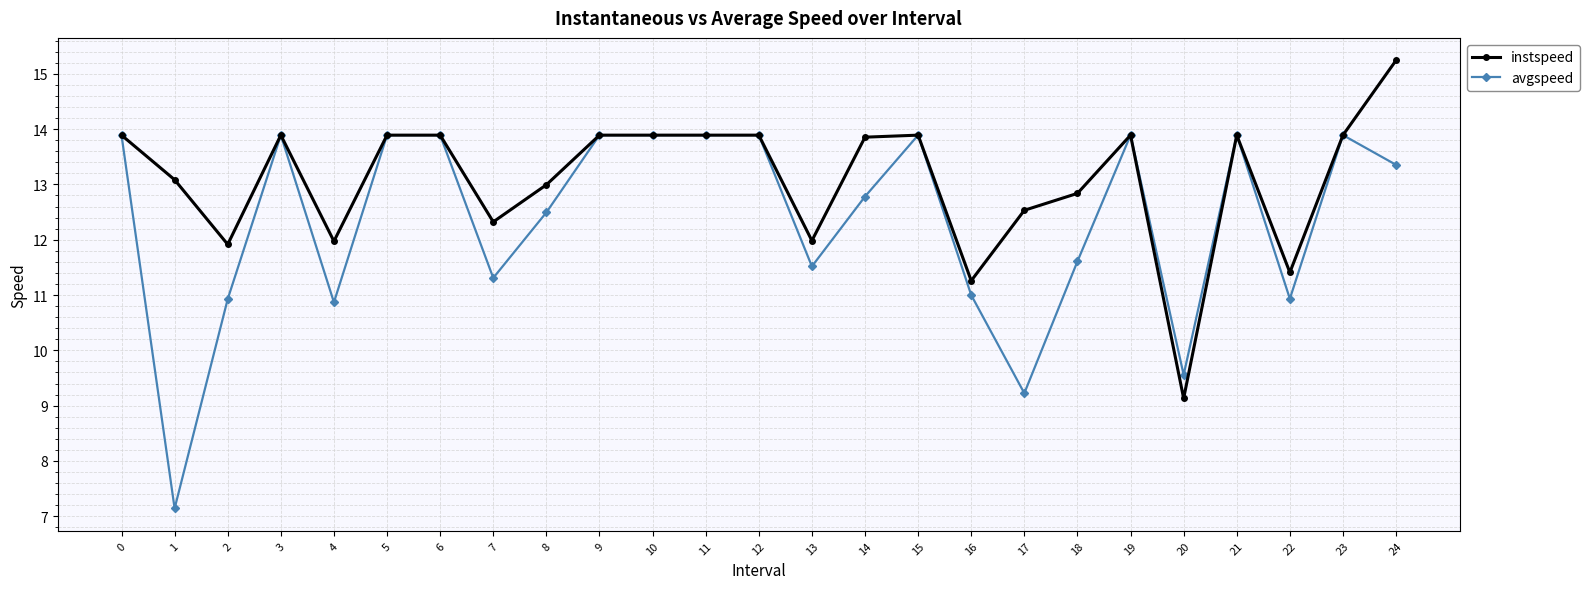

At which category does instspeed reach its first local peak?

3